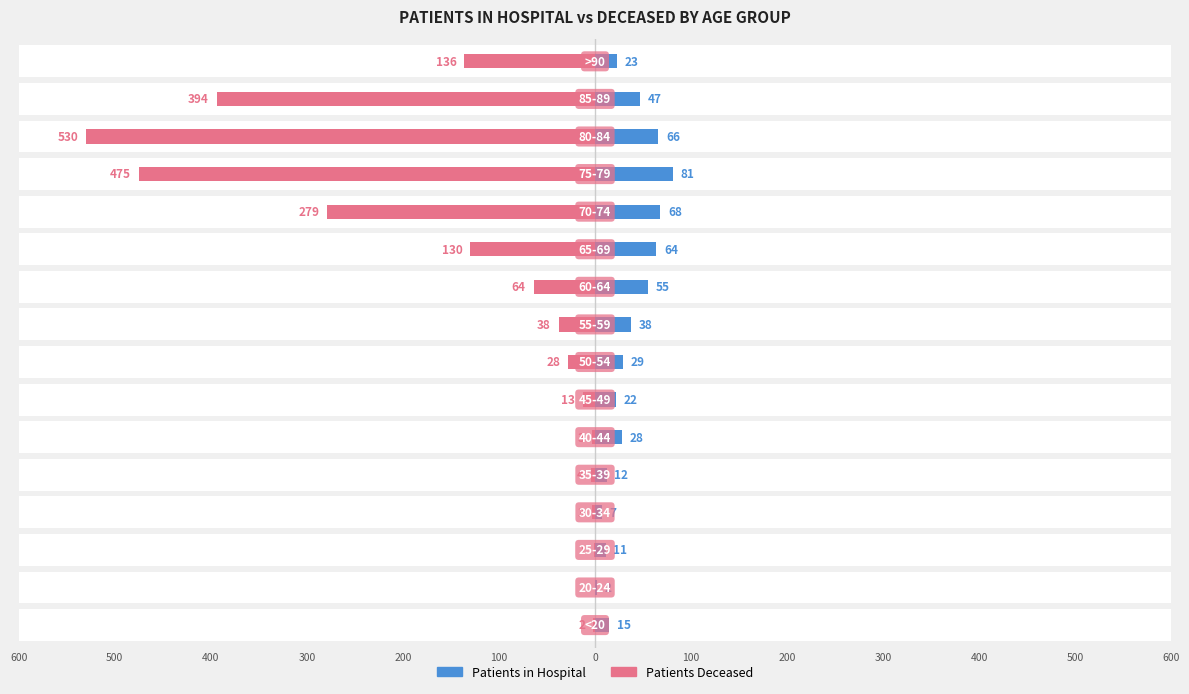

Which series has the largest range (max minus min)?

patients_deceased